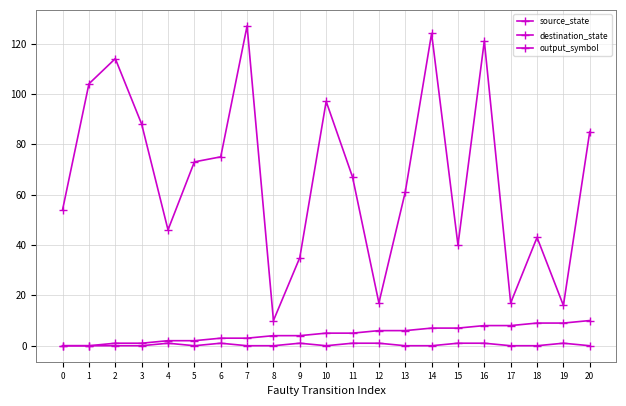

Is it true that destination_state equals 43 at 18?

True